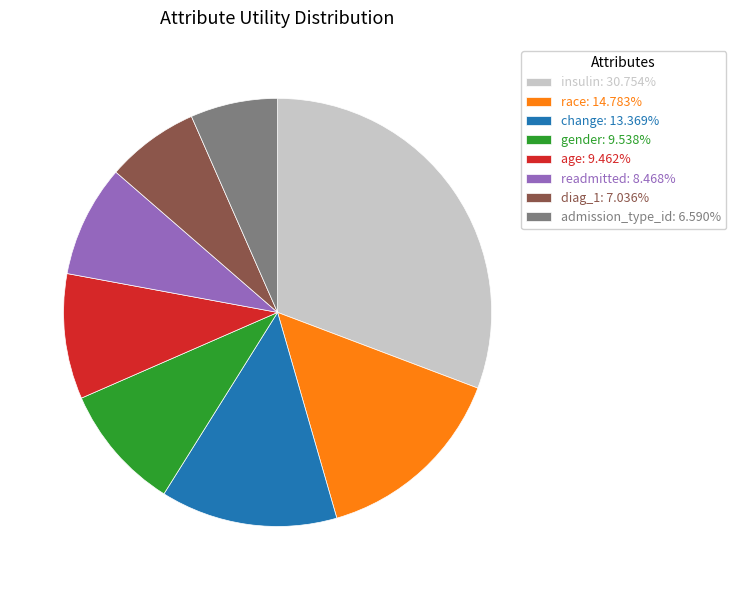

Is there a majority slice in this chart?

No